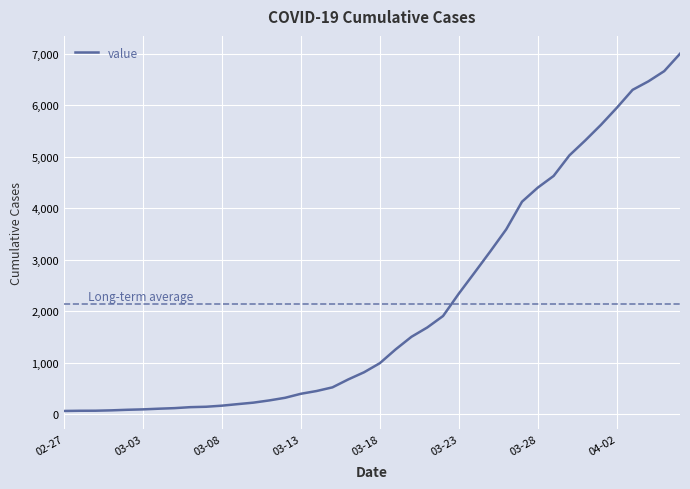

Is this an area chart (filled region under the line)?

No